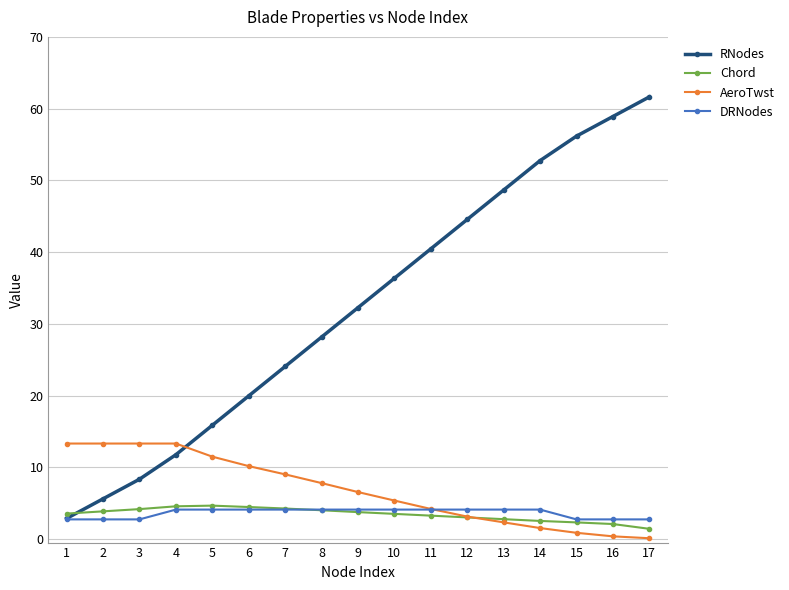

Which series has the largest range (max minus min)?

RNodes